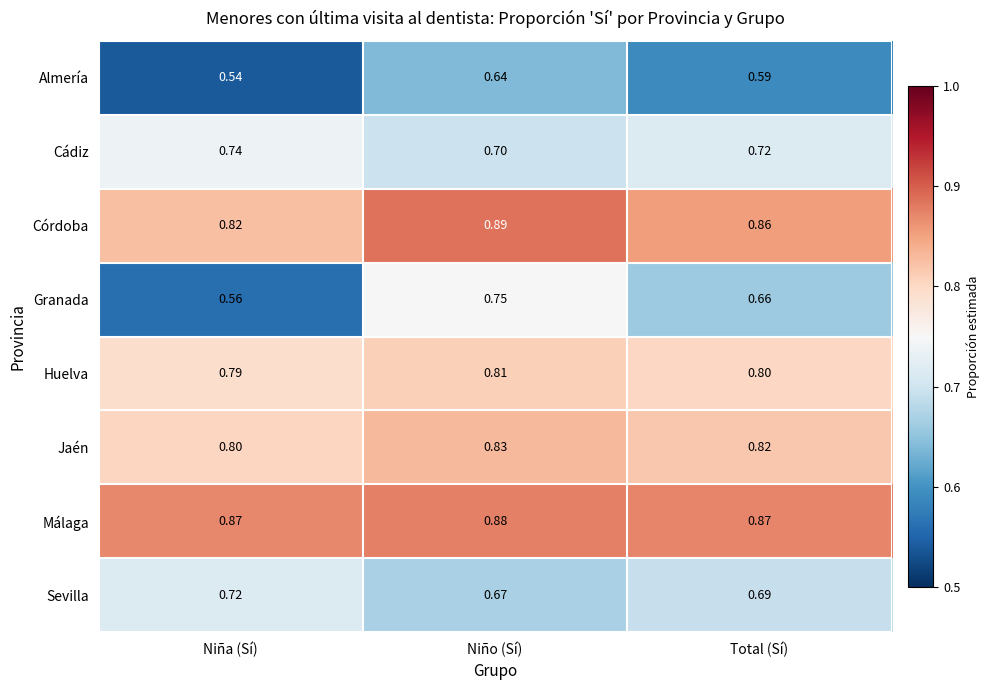

List the series in order of their peak value, highest first.

Córdoba, Málaga, Jaén, Huelva, Granada, Cádiz, Sevilla, Almería